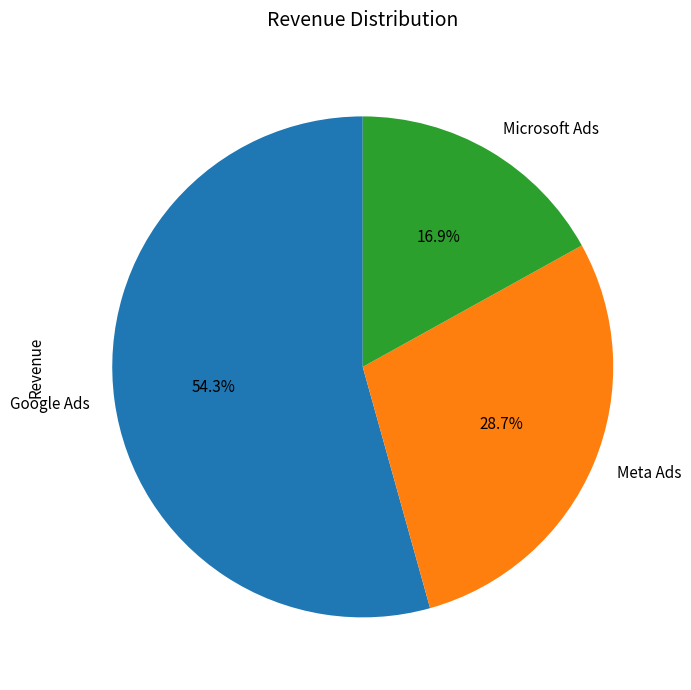

What is the ratio of the value at Google Ads to the value at Microsoft Ads?

3.2